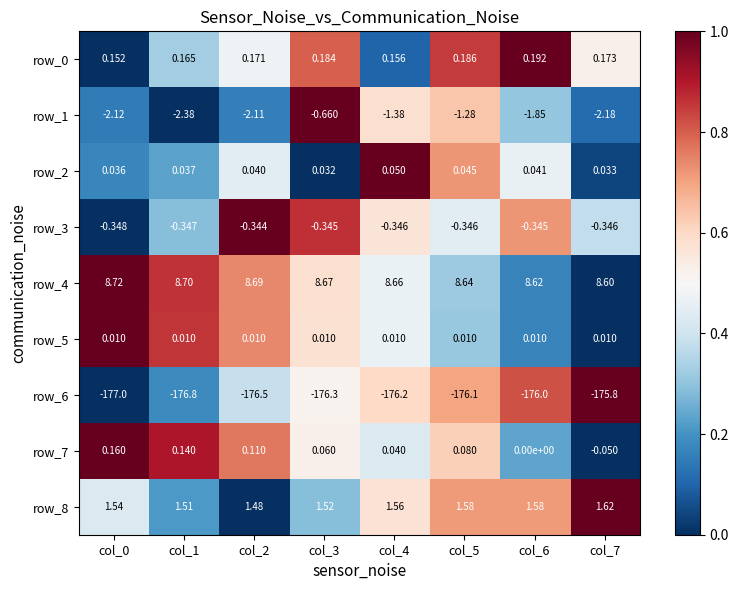

Reading right to left, extract all data points from this chart.

row_0: col_7=0.5	col_6=1.0	col_5=0.8	col_4=0.1	col_3=0.8	col_2=0.5	col_1=0.3	col_0=0.0
row_1: col_7=0.1	col_6=0.3	col_5=0.6	col_4=0.6	col_3=1.0	col_2=0.2	col_1=0.0	col_0=0.2
row_2: col_7=0.0	col_6=0.5	col_5=0.7	col_4=1.0	col_3=0.0	col_2=0.4	col_1=0.2	col_0=0.2
row_3: col_7=0.4	col_6=0.7	col_5=0.4	col_4=0.6	col_3=0.9	col_2=1.0	col_1=0.3	col_0=0.0
row_4: col_7=0.0	col_6=0.2	col_5=0.3	col_4=0.5	col_3=0.6	col_2=0.7	col_1=0.9	col_0=1.0
row_5: col_7=0.0	col_6=0.2	col_5=0.3	col_4=0.5	col_3=0.6	col_2=0.7	col_1=0.9	col_0=1.0
row_6: col_7=1.0	col_6=0.8	col_5=0.7	col_4=0.6	col_3=0.5	col_2=0.4	col_1=0.2	col_0=0.0
row_7: col_7=0.0	col_6=0.2	col_5=0.6	col_4=0.4	col_3=0.5	col_2=0.8	col_1=0.9	col_0=1.0
row_8: col_7=1.0	col_6=0.7	col_5=0.7	col_4=0.6	col_3=0.3	col_2=0.0	col_1=0.2	col_0=0.4